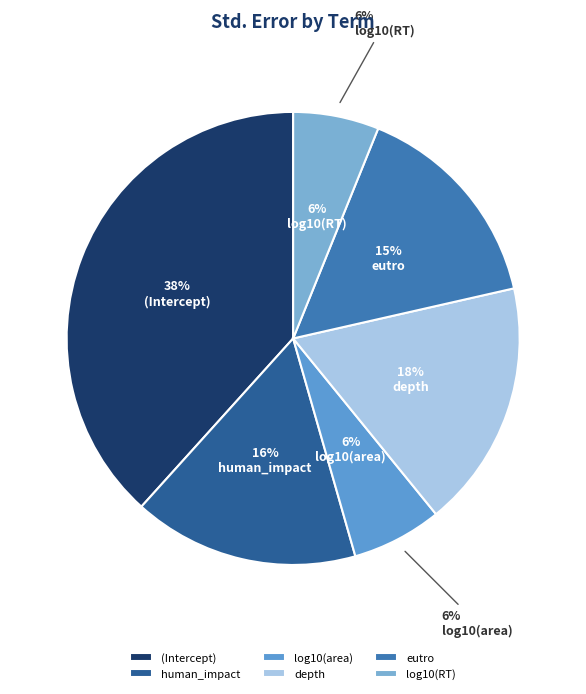

Rank the categories by value from highest to lowest.

(Intercept), depth, human_impact, eutro, log10(area), log10(RT)